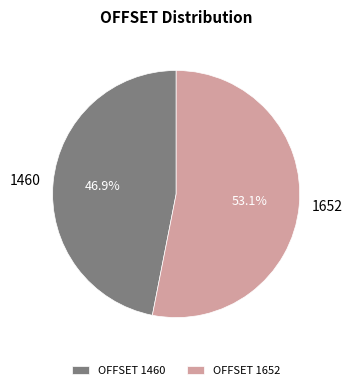

What is the majority slice?

1652